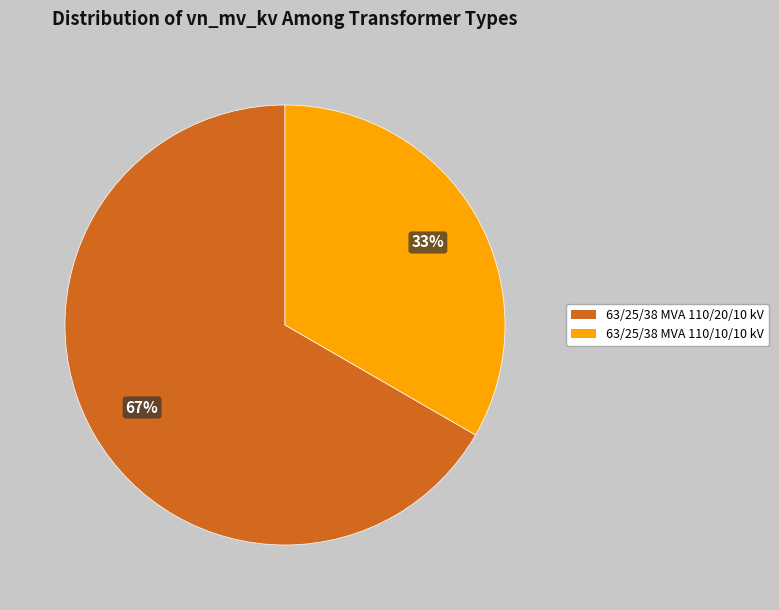

What is the ratio of the value at 63/25/38 MVA 110/10/10 kV to the value at 63/25/38 MVA 110/20/10 kV?

0.5